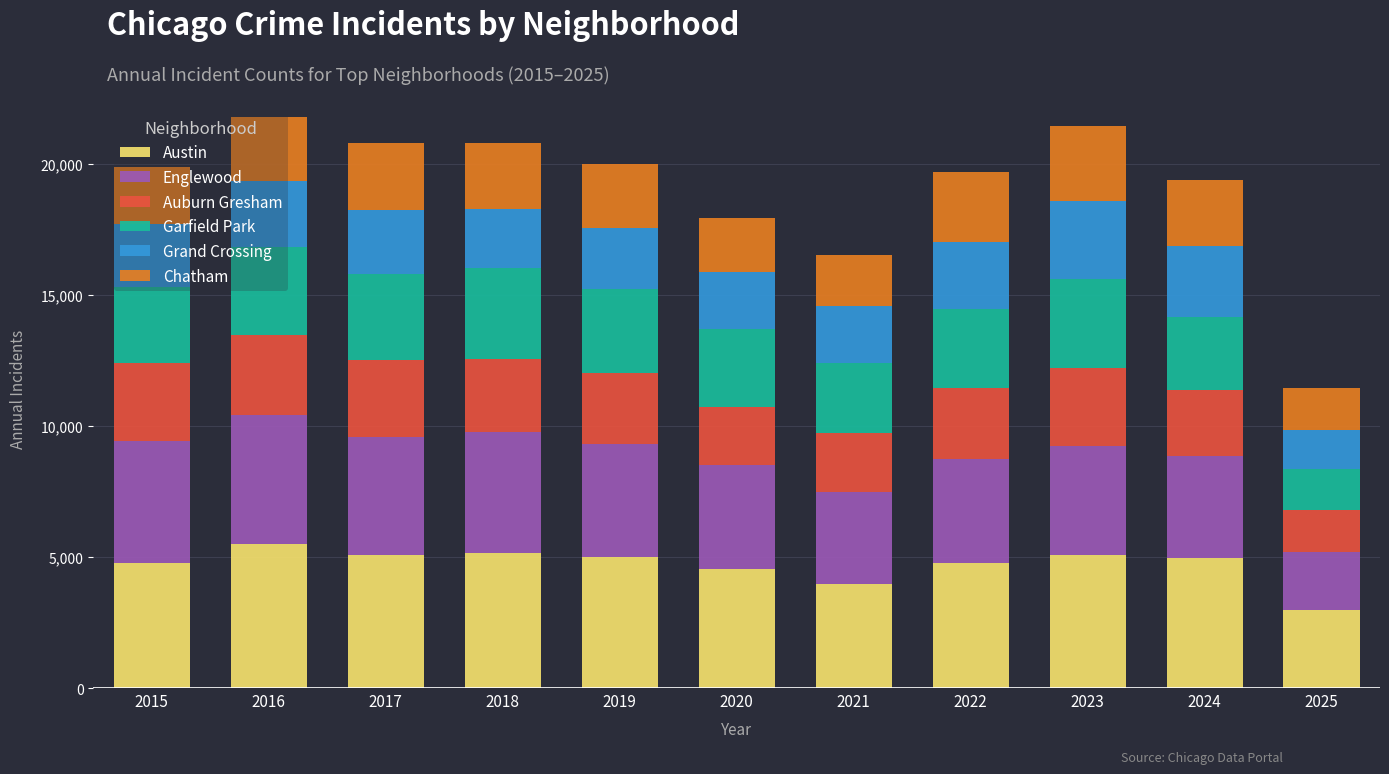

What is the average value of the Austin series?

4712